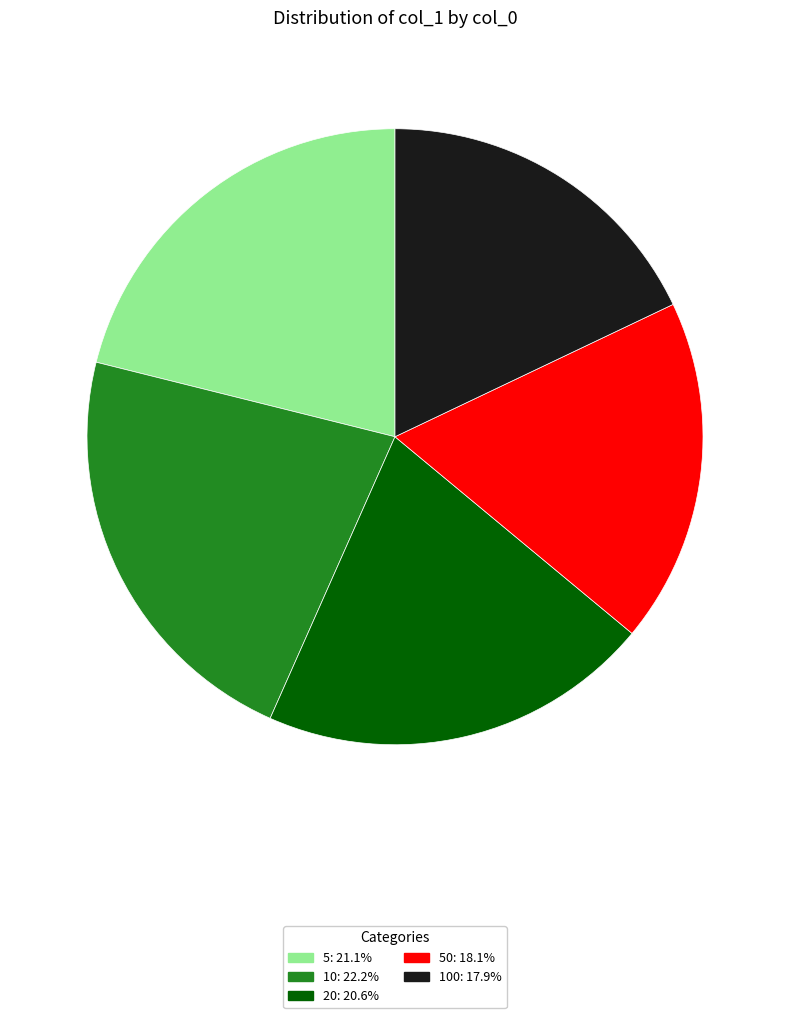

Is there a majority slice in this chart?

No